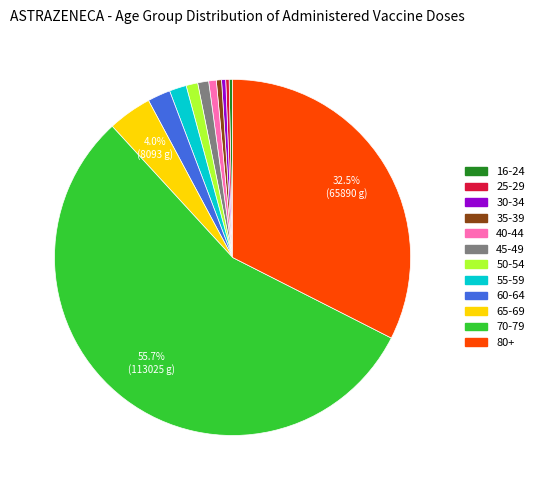

Is there a majority slice in this chart?

Yes